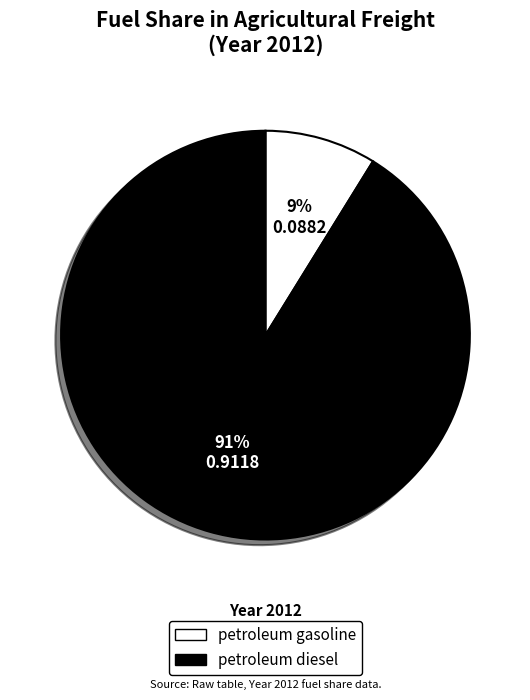

What is the largest slice in the pie chart?

petroleum diesel